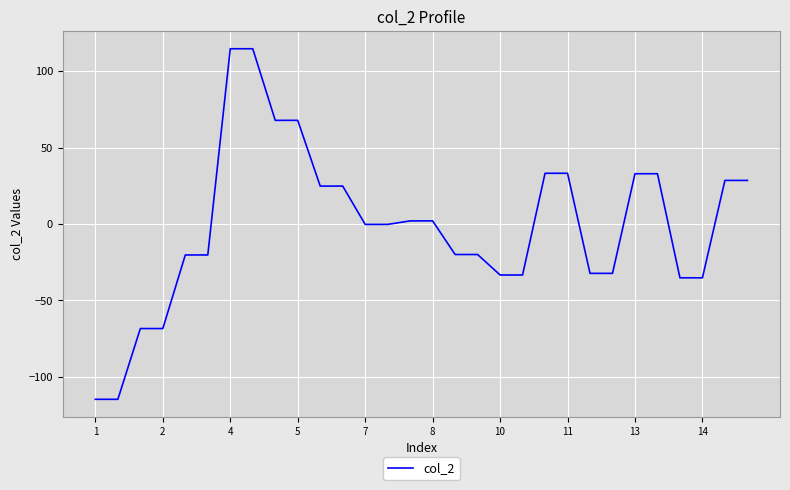

What is the minimum value shown in the chart?

-114.7